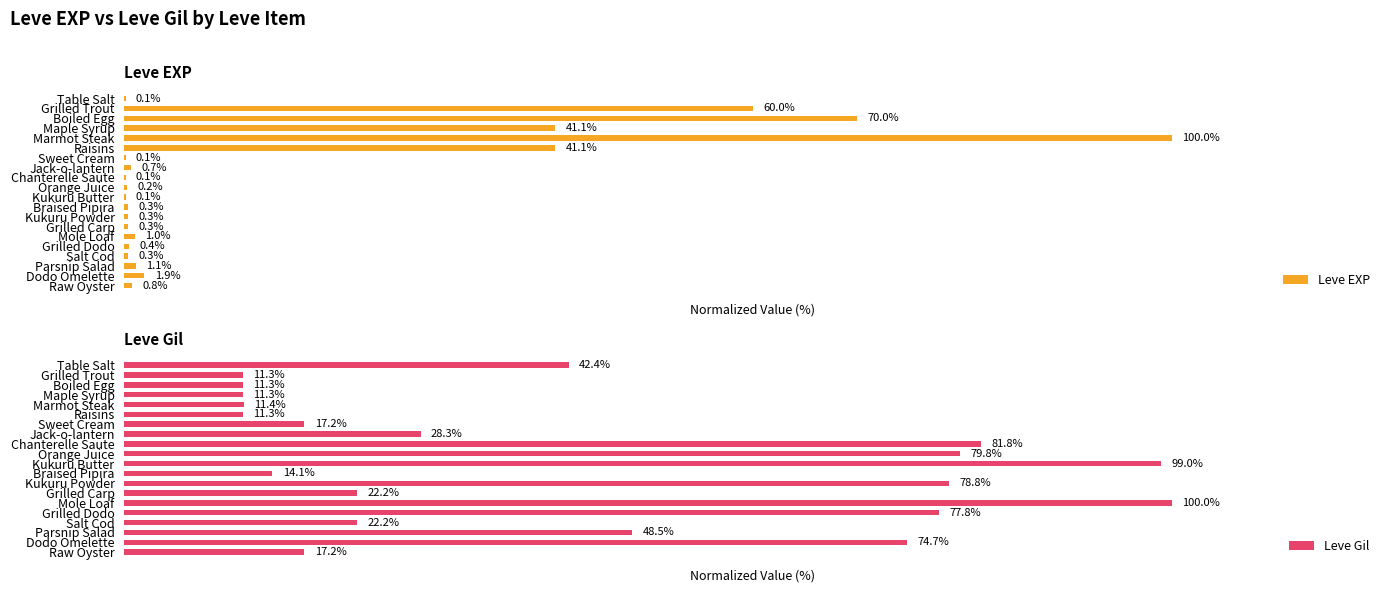

At which label is Leve Gil closest to 55?

Parsnip Salad